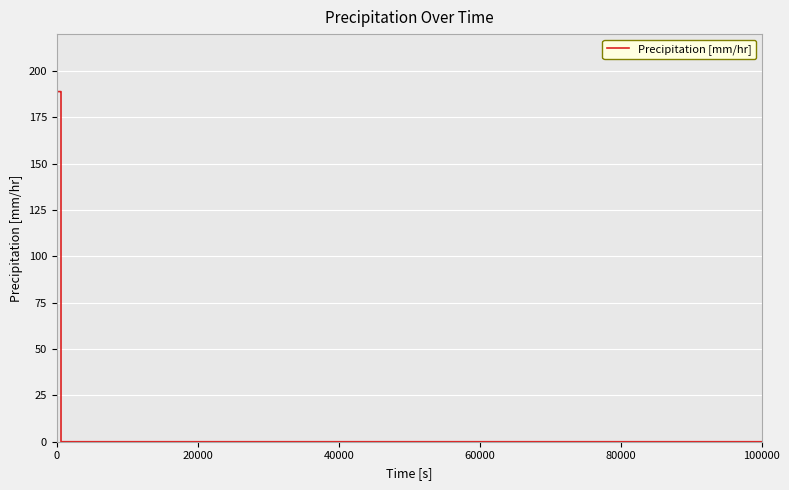

What is the maximum value shown in the chart?

189.0